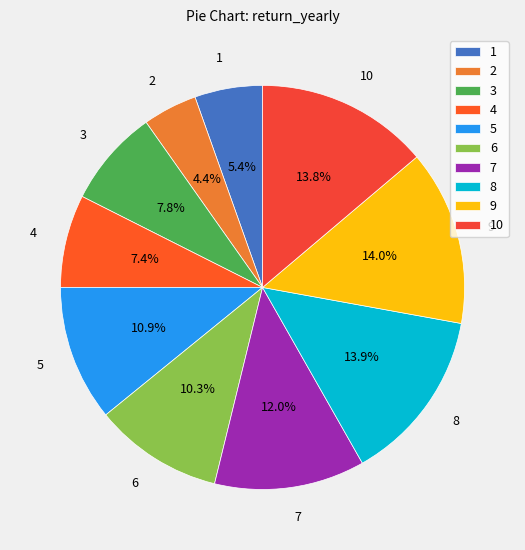

What percentage is NOT represented by 9?

86.0%